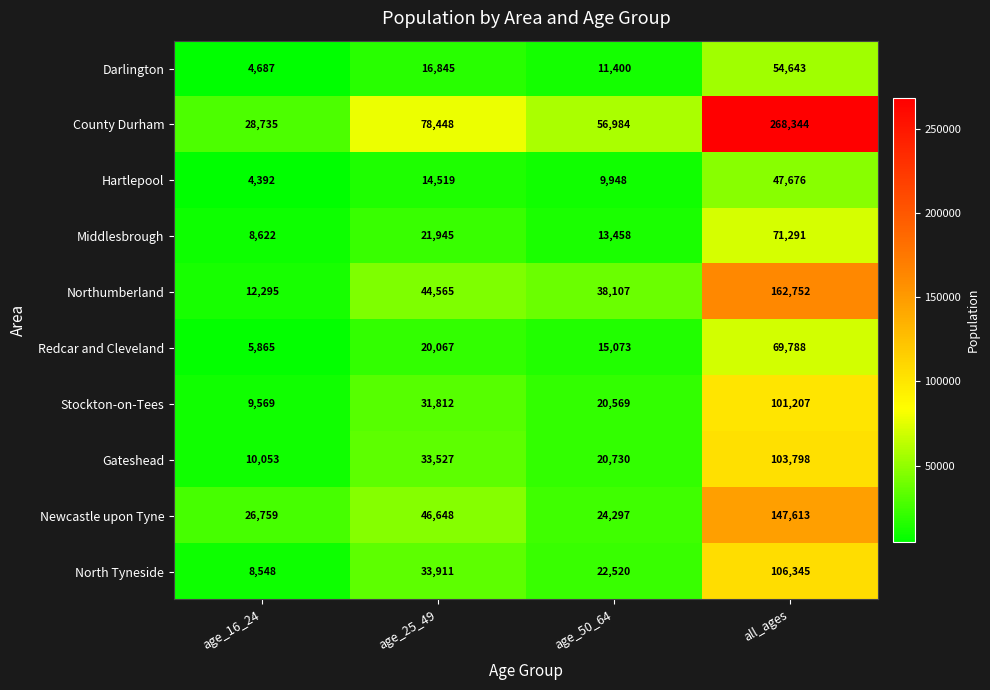

List the series in order of their peak value, highest first.

County Durham, Northumberland, Newcastle upon Tyne, North Tyneside, Gateshead, Stockton-on-Tees, Middlesbrough, Redcar and Cleveland, Darlington, Hartlepool